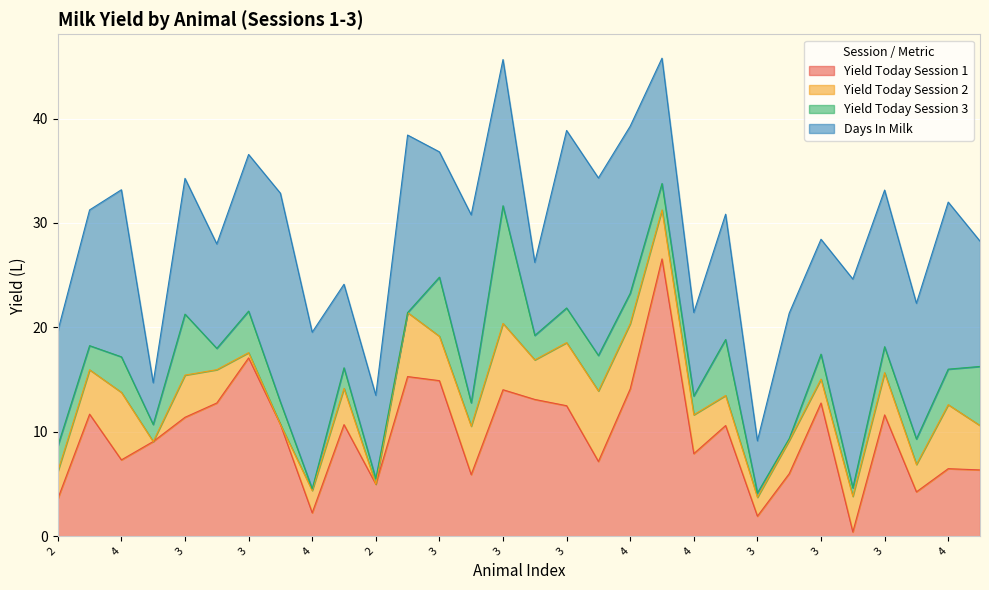

Between 2 and 4, which is larger?

4